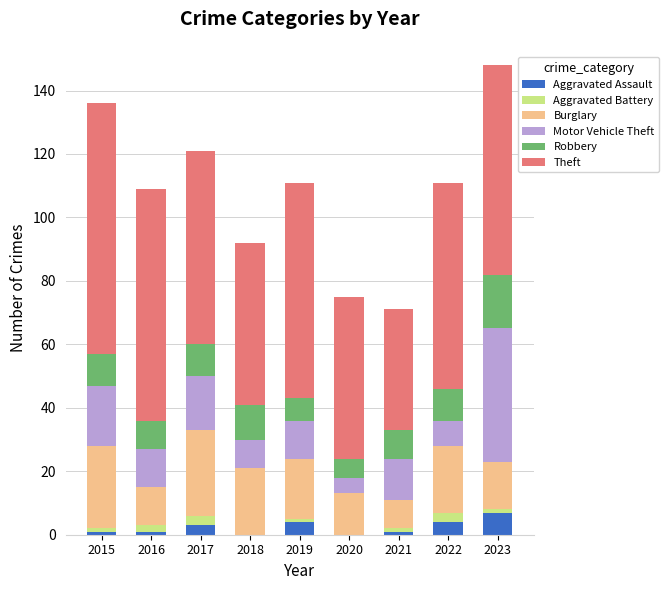

How many distinct data groups are displayed?

6